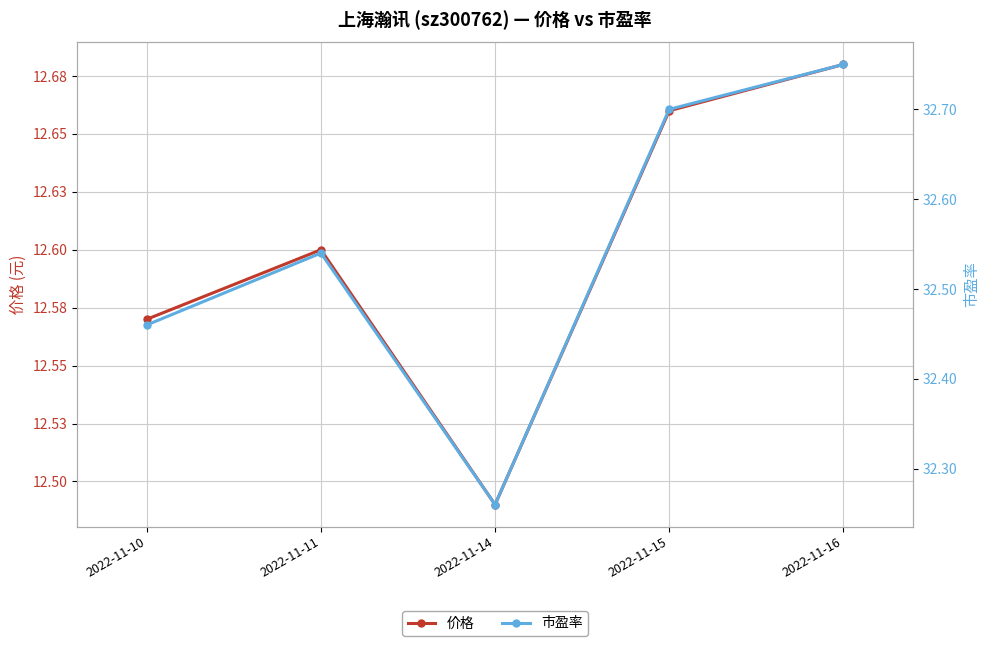

What is the maximum value for 市盈率?

32.8